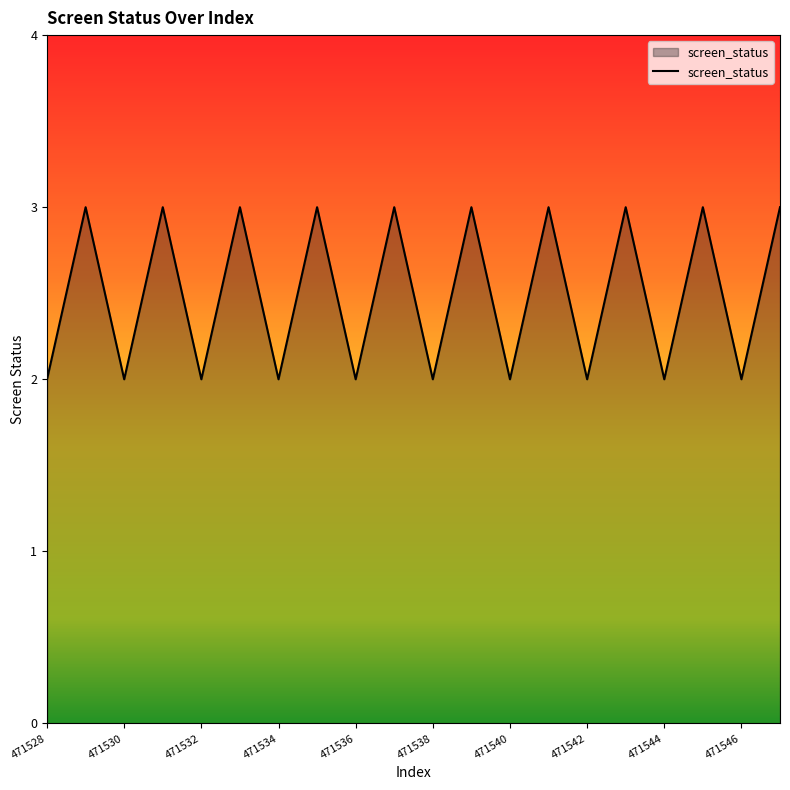

What is the greatest value displayed?

3